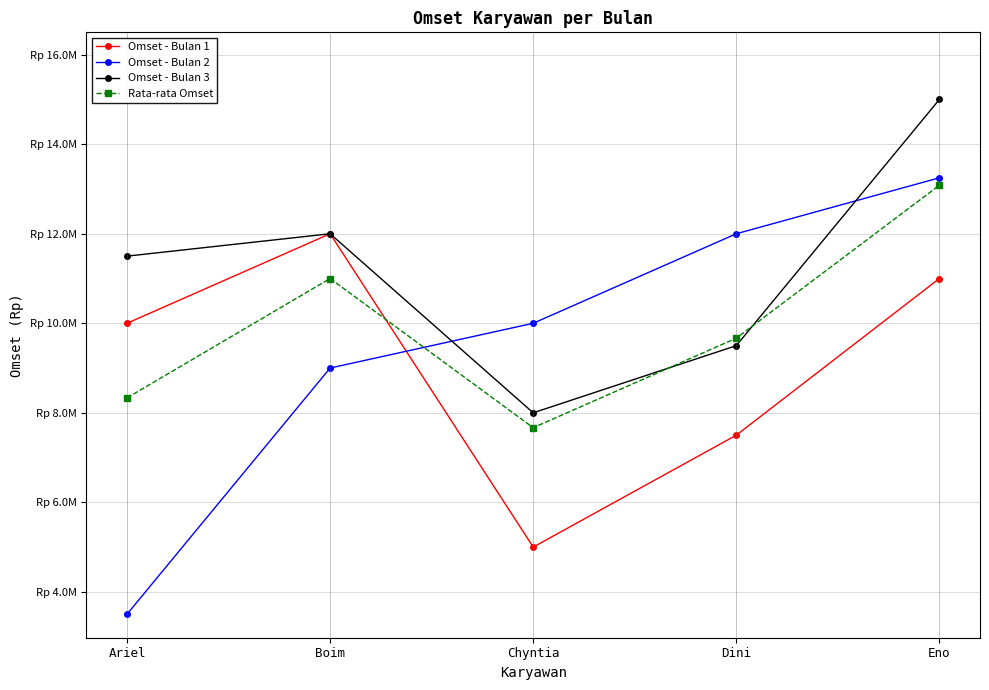

At how many categories does at least one series exceed 6521077?

5